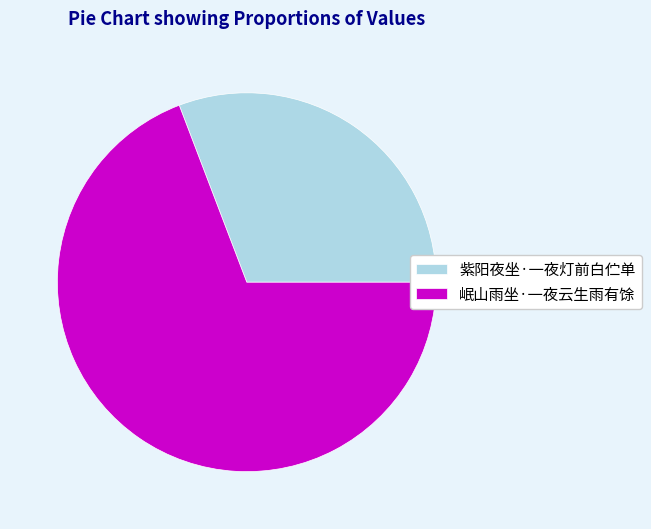

Which slice represents more than half of the pie?

岷山雨坐·一夜云生雨有馀